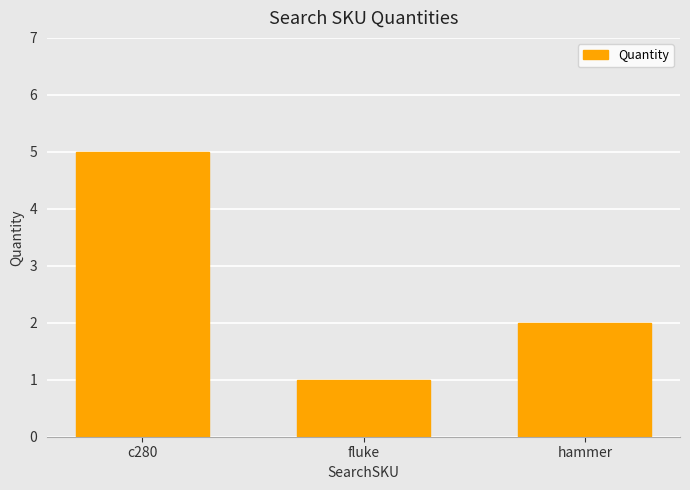

Reading left to right, list all the values displayed in this chart.

5	1	2